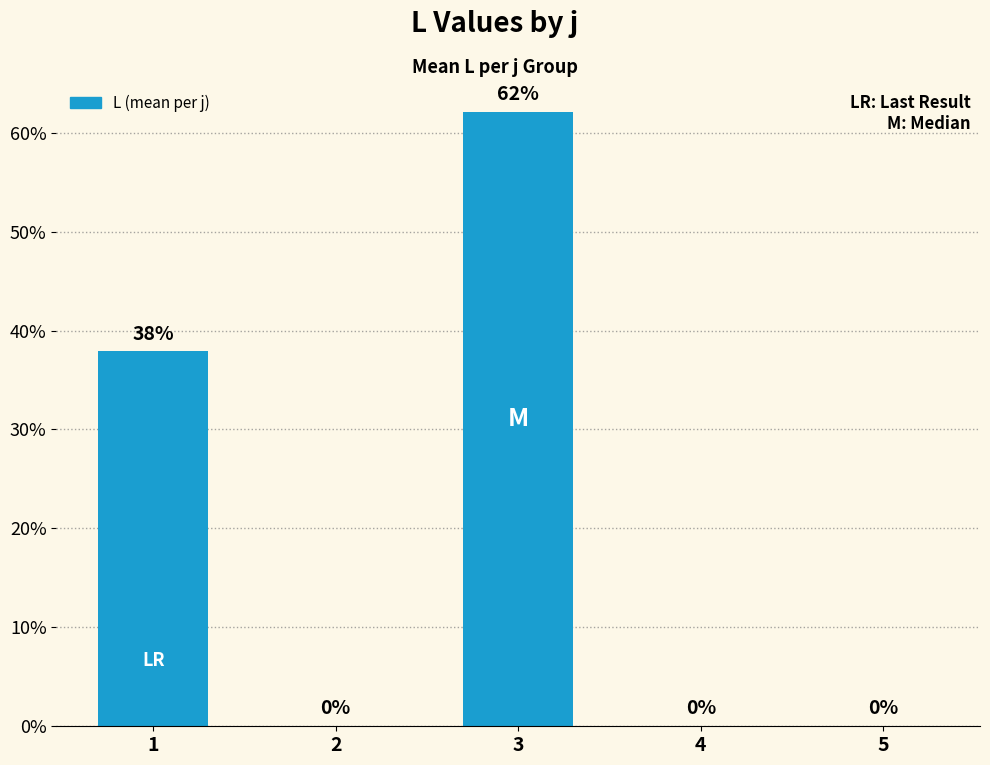

What is the maximum value shown in the chart?

62.1